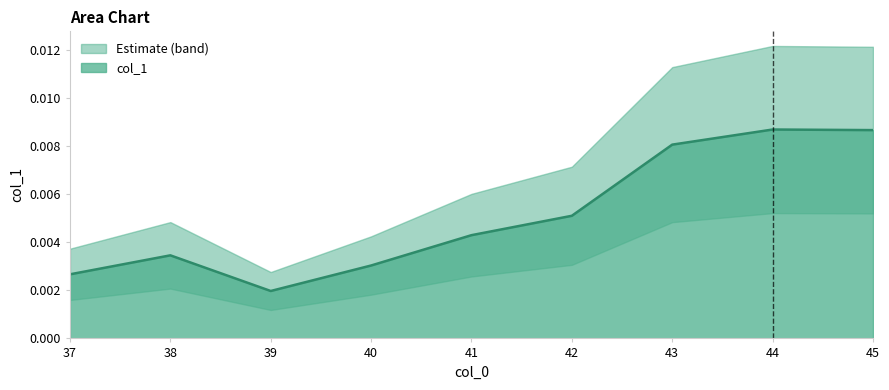

List the labels in order of value, largest first.

44, 45, 43, 42, 41, 38, 40, 37, 39